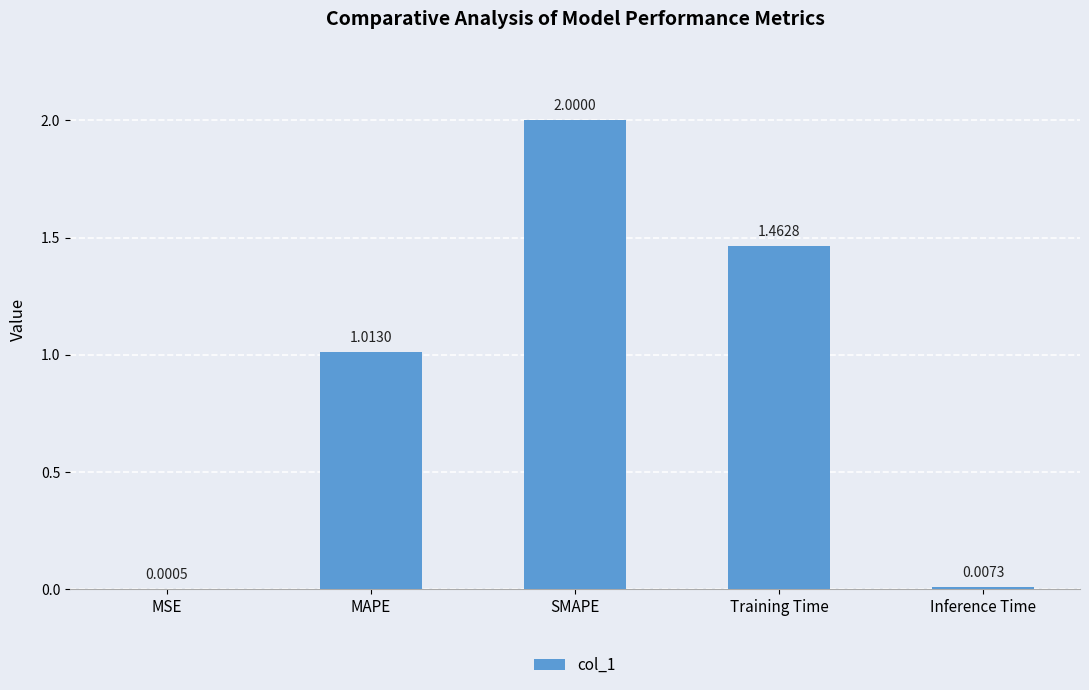

Which has a higher value, MSE or Inference Time?

Inference Time